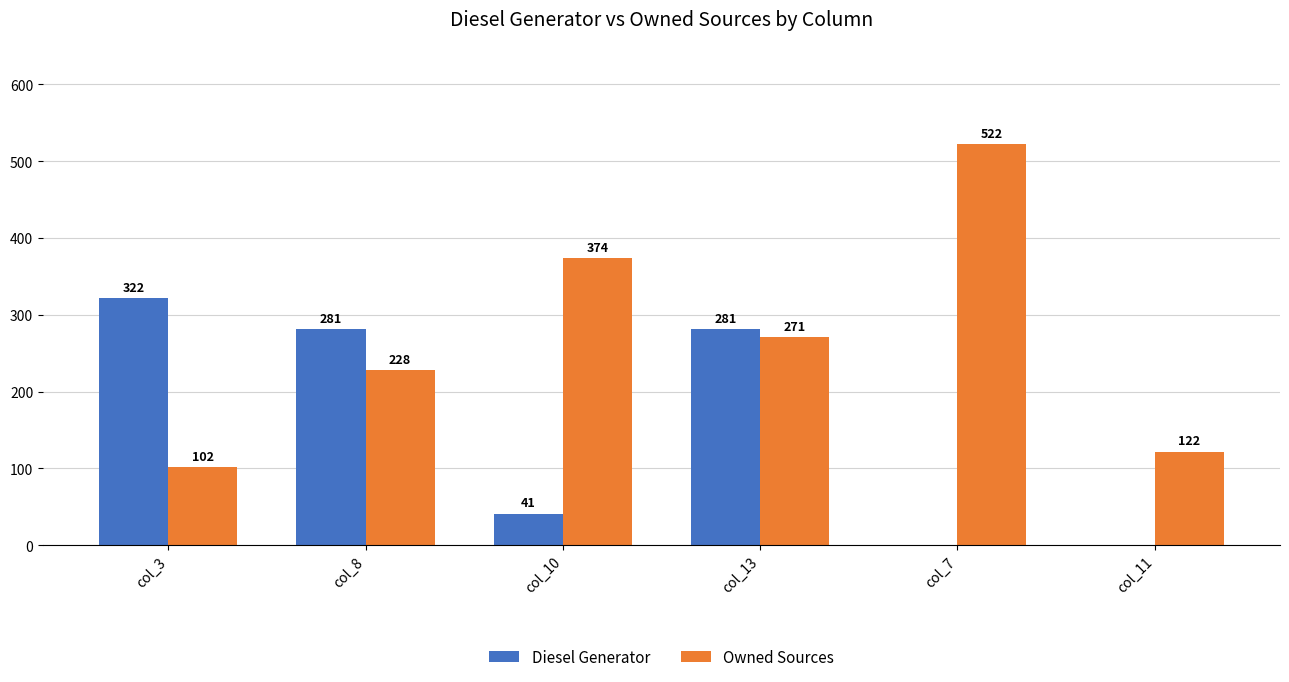

What is the total value across all series at col_10?

415